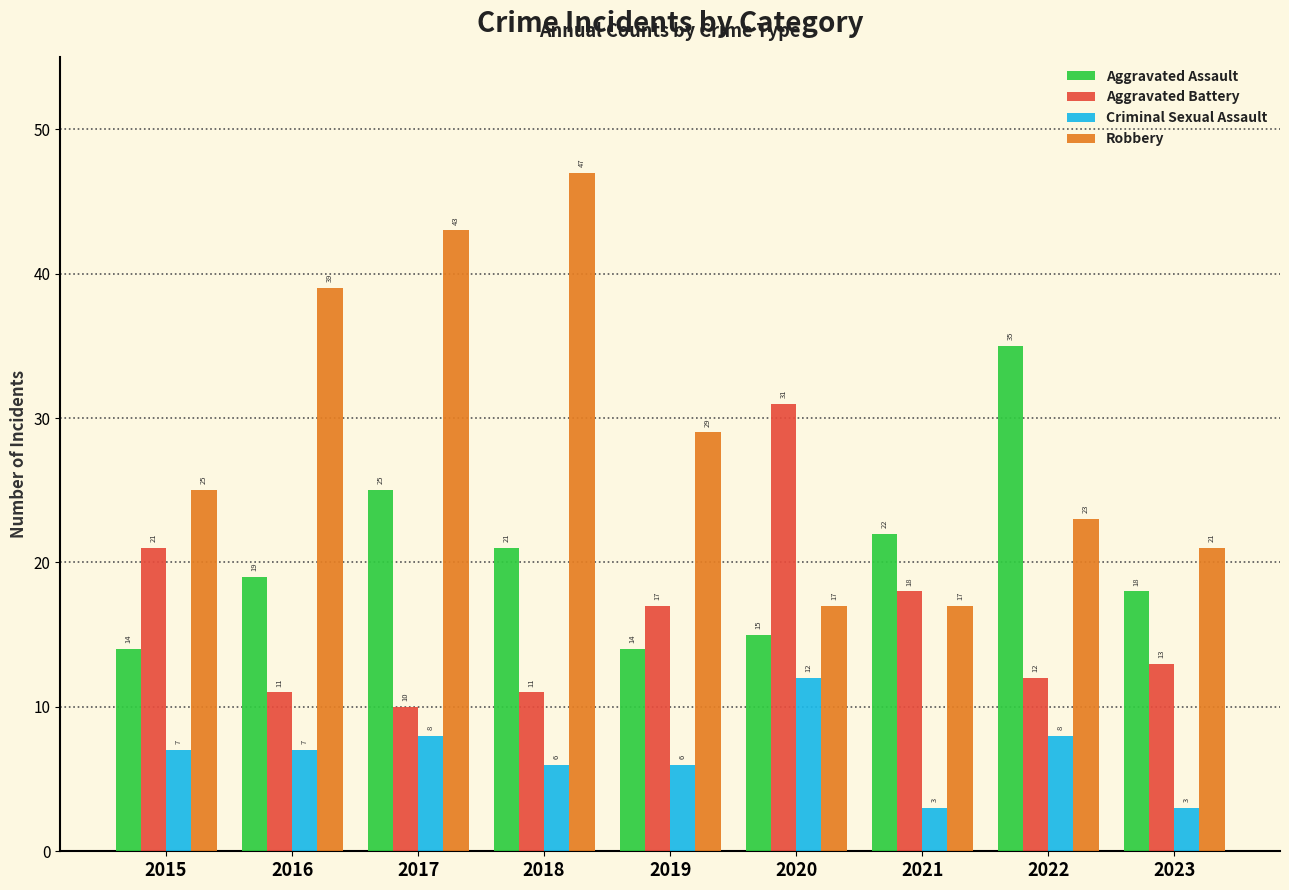

Reading left to right, what are all the values shown in this chart?

Aggravated Assault: 2015=14	2016=19	2017=25	2018=21	2019=14	2020=15	2021=22	2022=35	2023=18
Aggravated Battery: 2015=21	2016=11	2017=10	2018=11	2019=17	2020=31	2021=18	2022=12	2023=13
Criminal Sexual Assault: 2015=7	2016=7	2017=8	2018=6	2019=6	2020=12	2021=3	2022=8	2023=3
Robbery: 2015=25	2016=39	2017=43	2018=47	2019=29	2020=17	2021=17	2022=23	2023=21